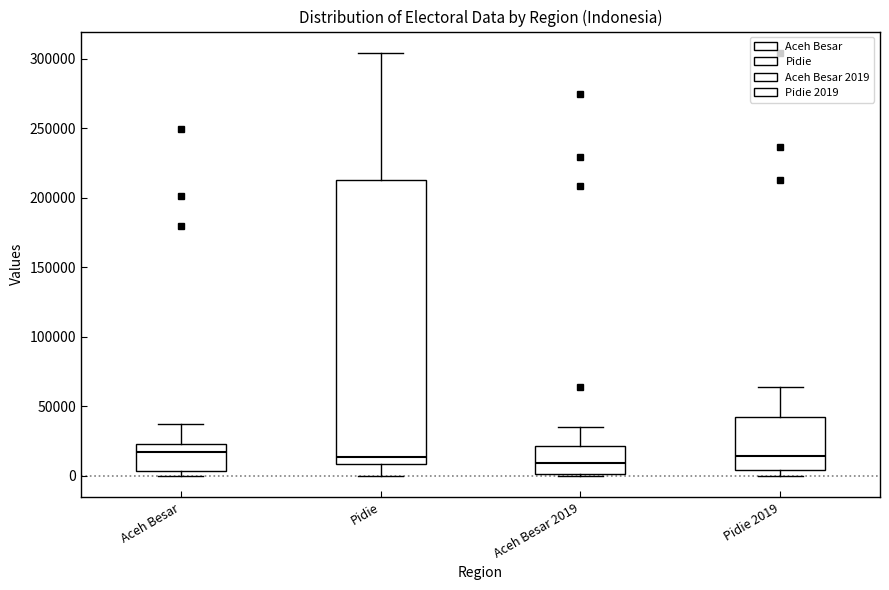

Comparing the boxes themselves (not the whiskers), which one is the tallest?

Pidie